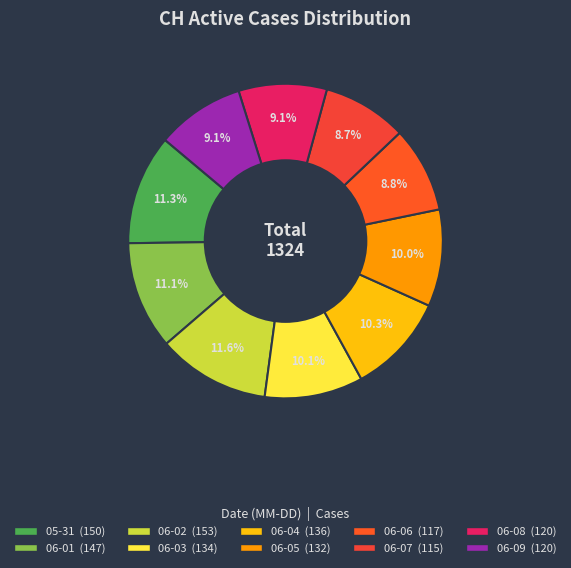

How many segments does this pie chart have?

10